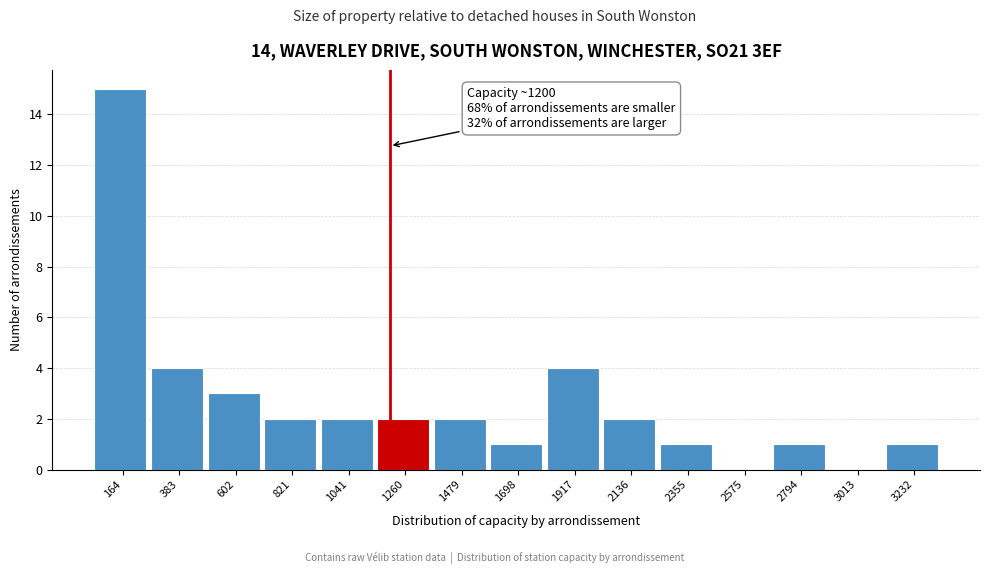

Over which range of the x-axis is the bar tallest?

50 to 250